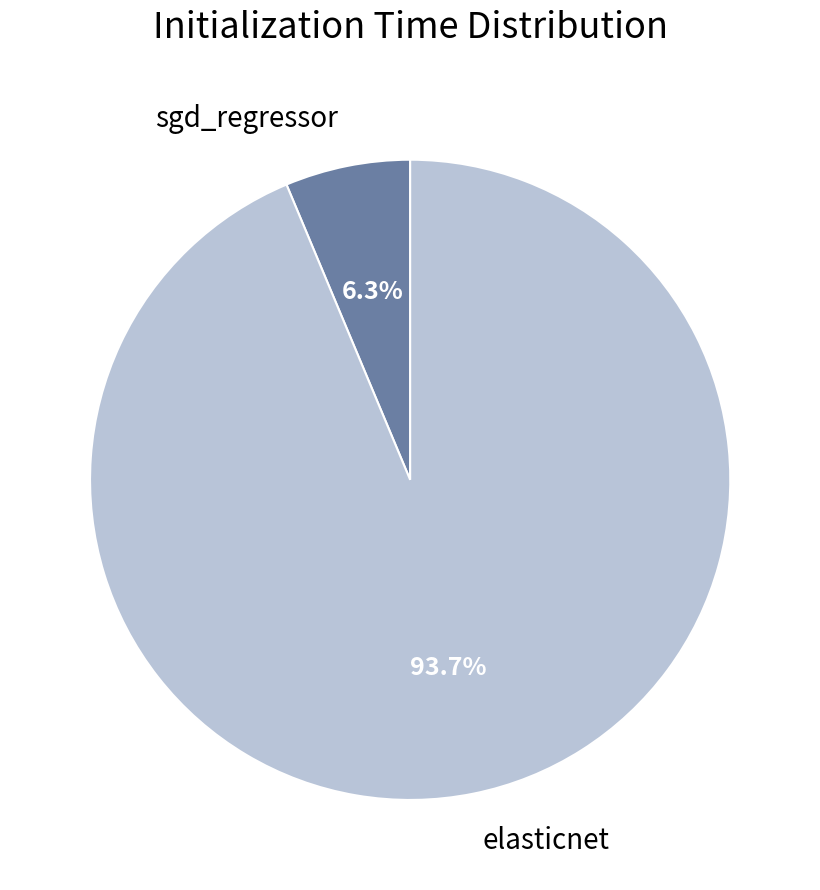

Combined, do elasticnet and sgd_regressor account for over 50%?

Yes